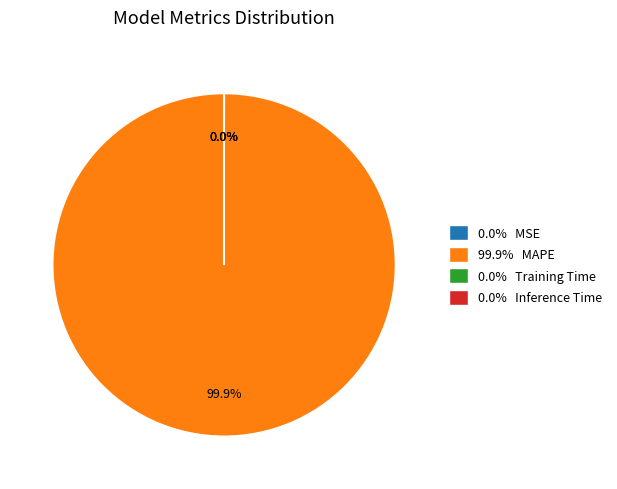

Does any single category account for the majority?

Yes